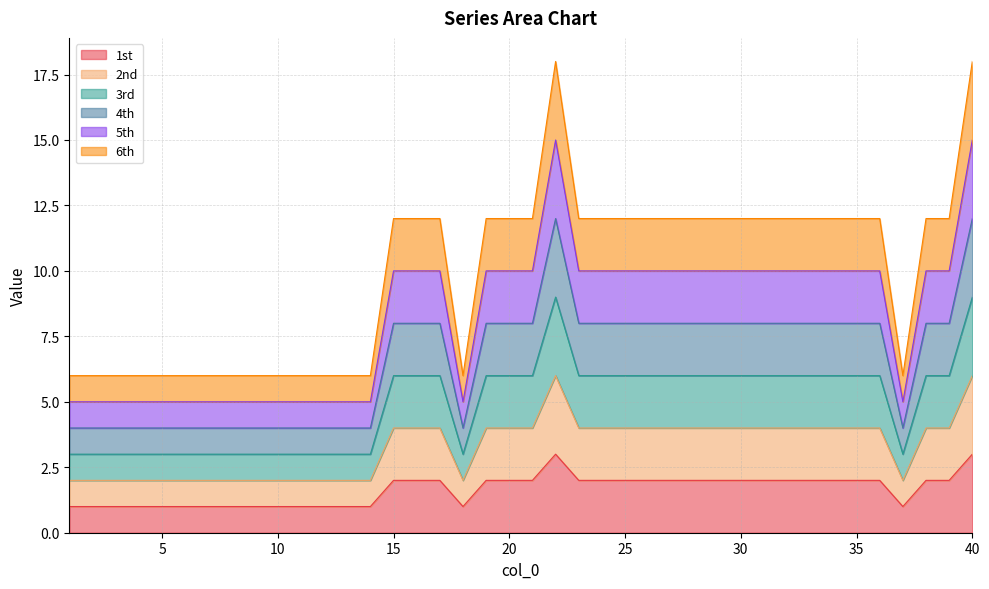

Rank the series by their maximum value, from lowest to highest.

1st, 2nd, 3rd, 4th, 5th, 6th